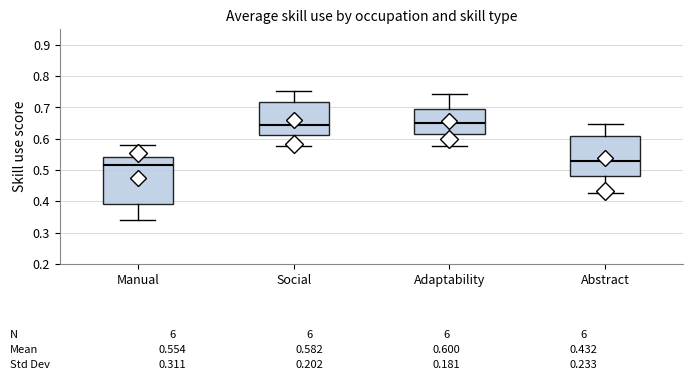

Which box is the tallest, from its lower edge to its upper edge?

Manual